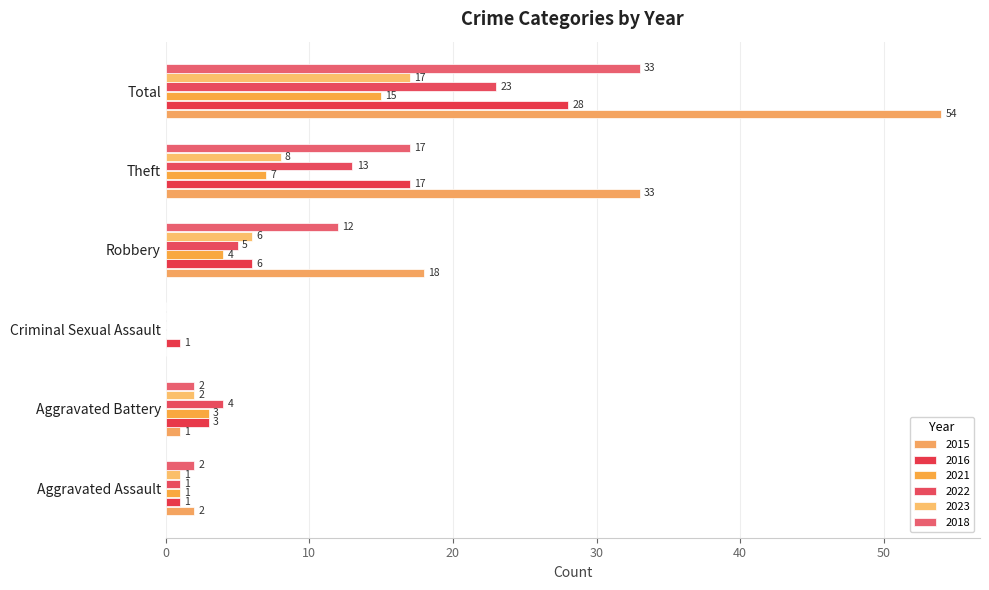

The value of 2015 at Robbery is 18. True or false?

True